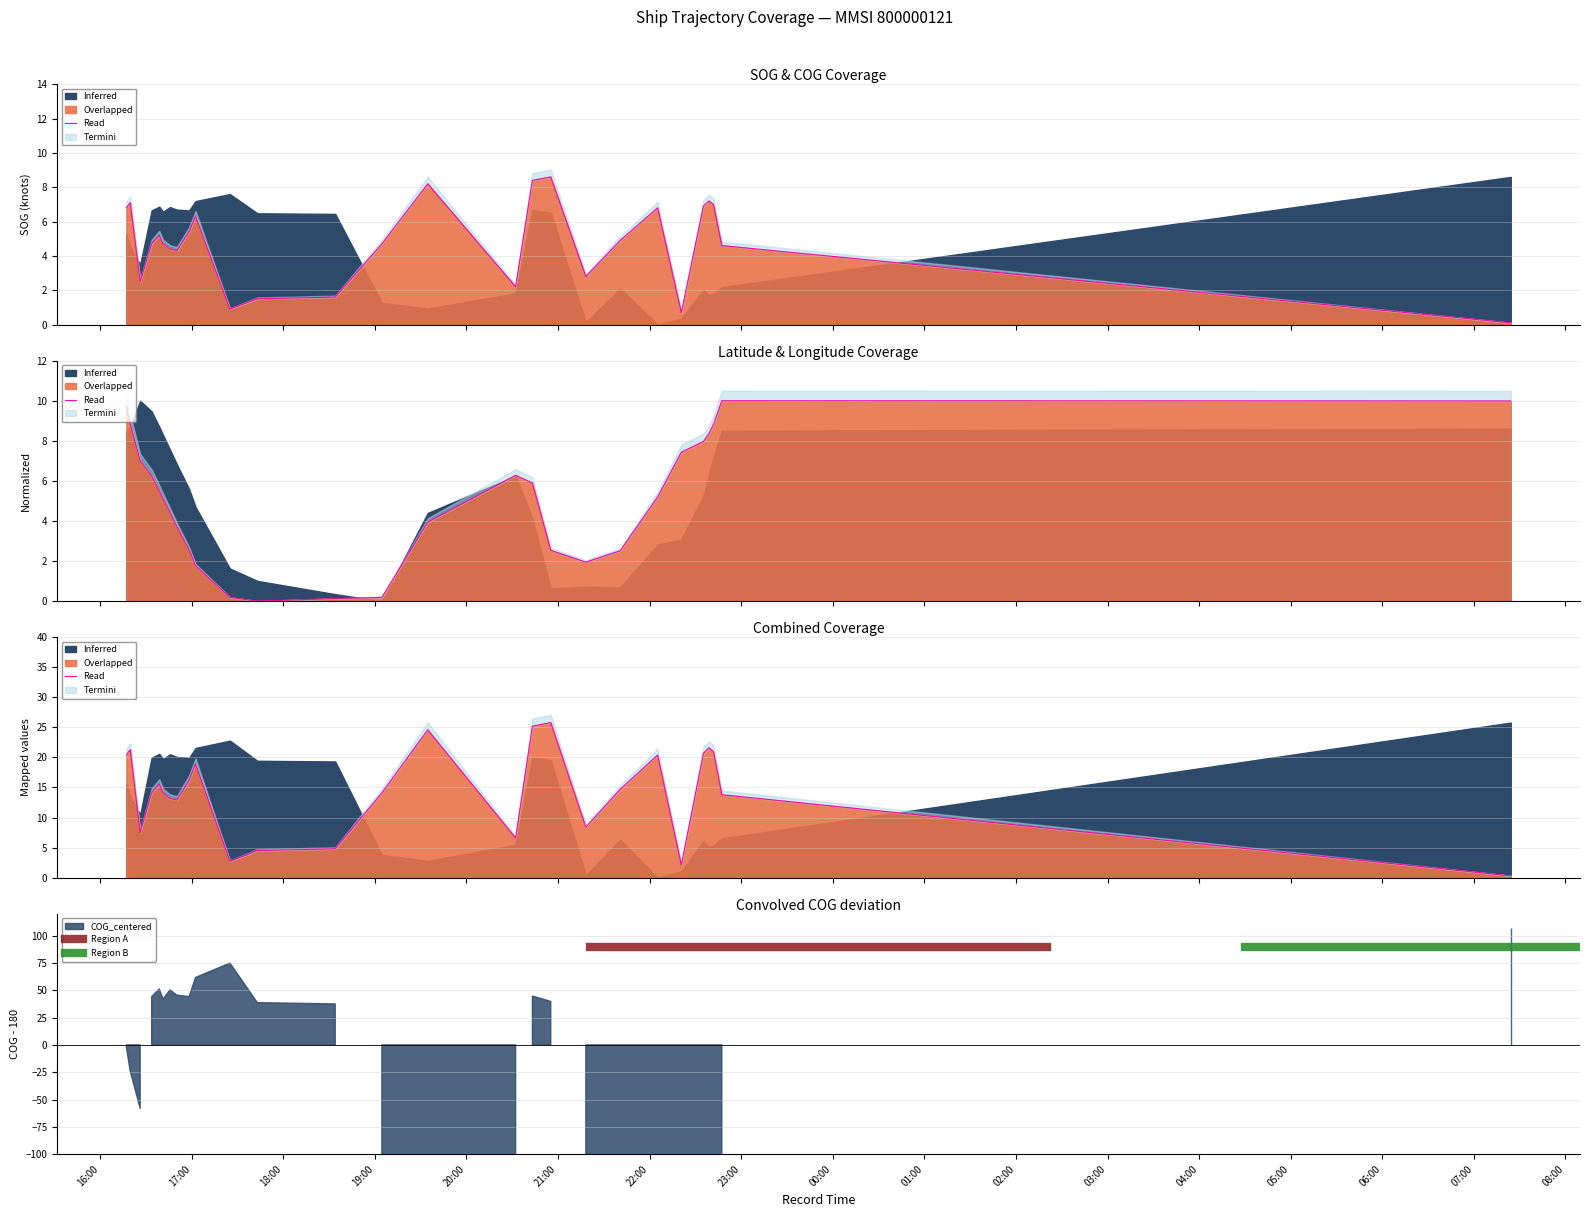

Is the value of Latitude at 2024-04-18 16:19:47 greater than the value of SOG at 2024-04-18 19:34:42?

Yes